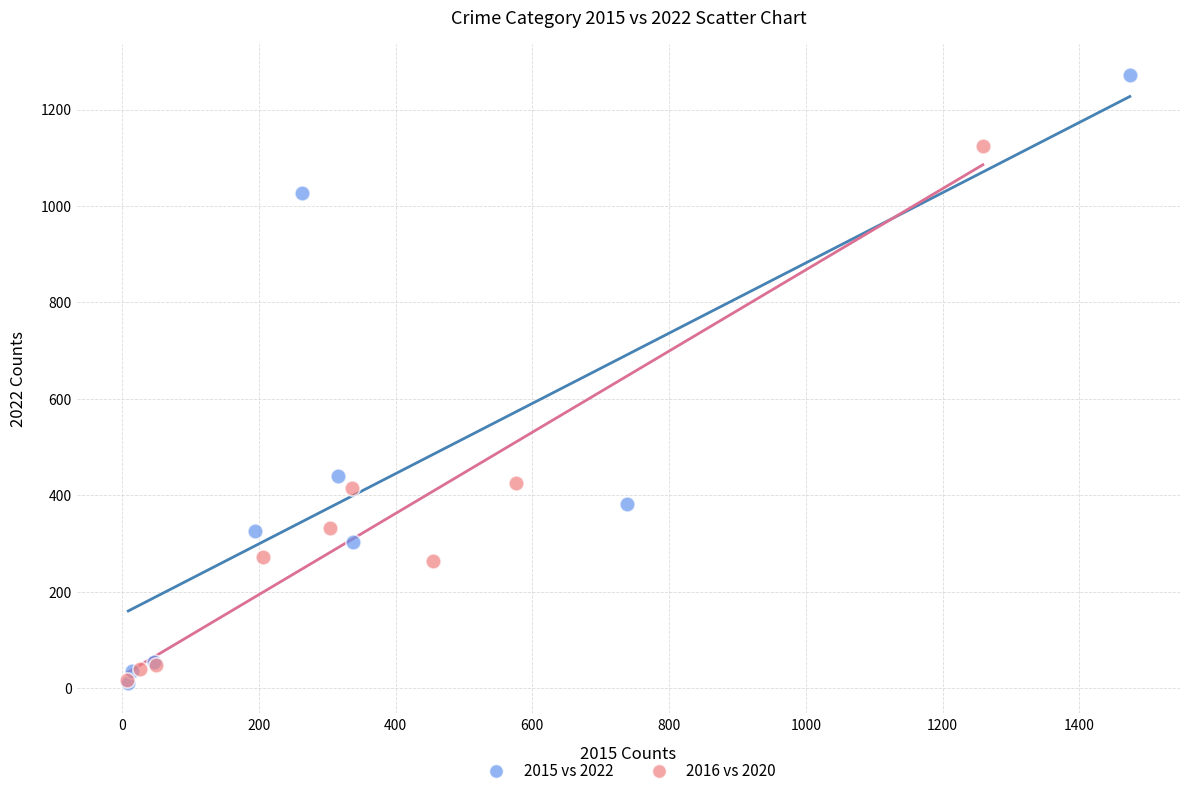

Which series reaches the maximum Y coordinate?

2015 vs 2022